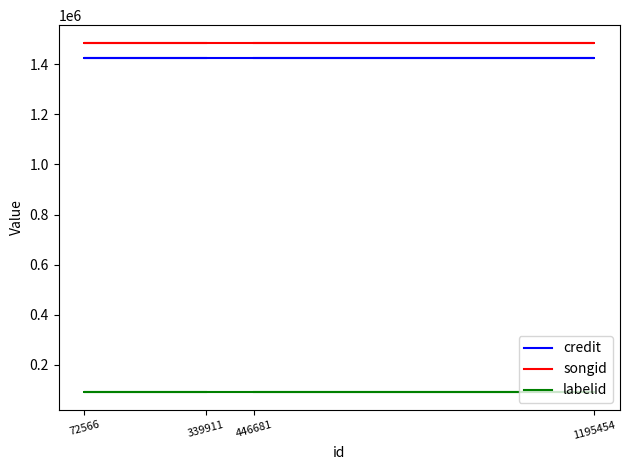

True or false: credit and songid intersect in this chart.

False